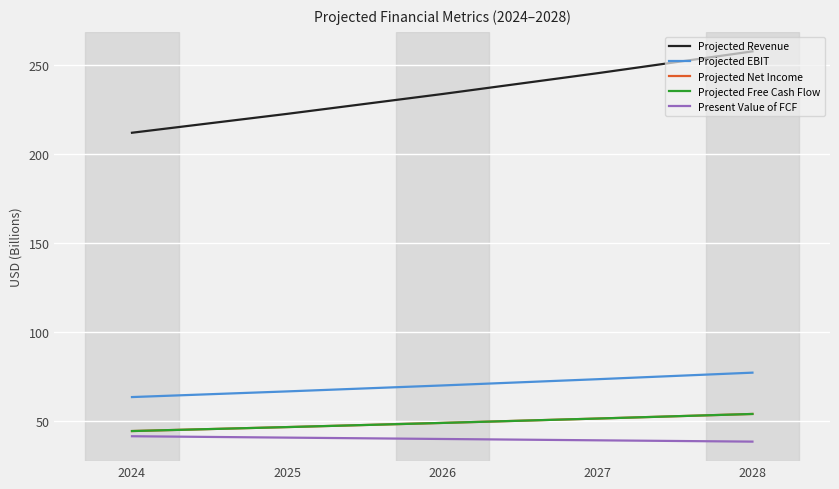

What is the difference between the highest and lowest values at 2025?

181.7